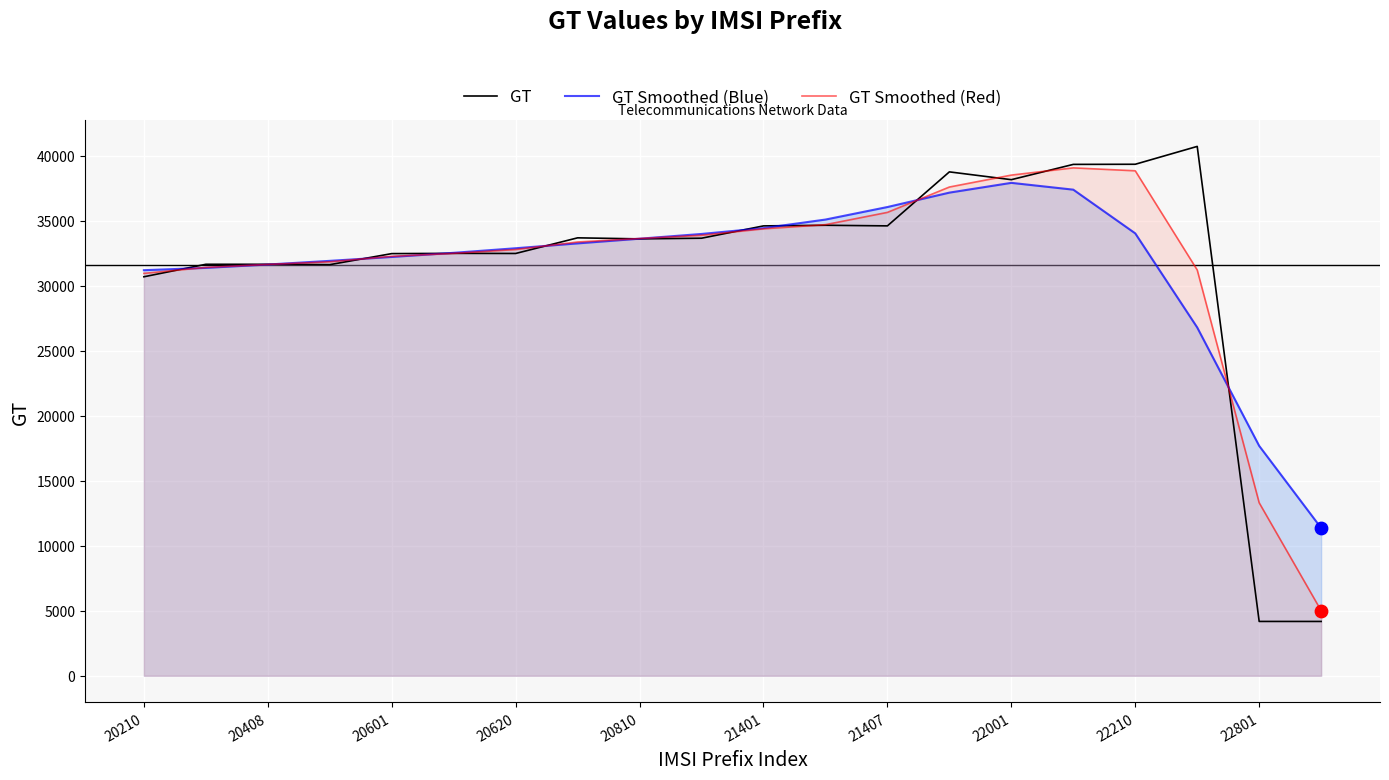

Which series has the largest total across all categories?

GT